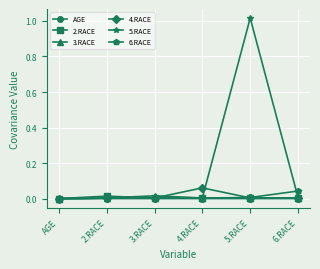

True or false: AGE has more than 2 points higher than both neighbors.

False